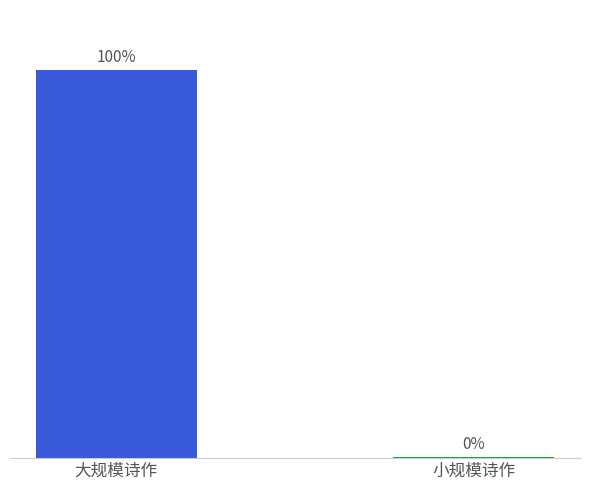

What is the label of the 2nd bar from the right?

大规模诗作